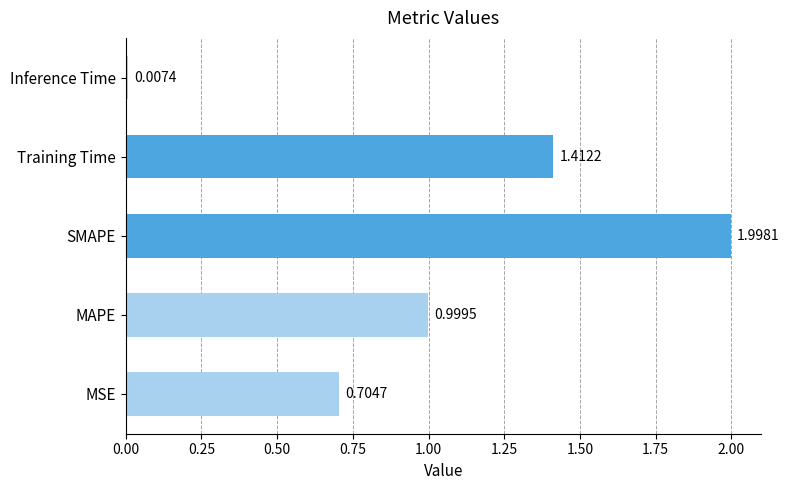

List the labels in order of value, smallest first.

Inference Time, MSE, MAPE, Training Time, SMAPE